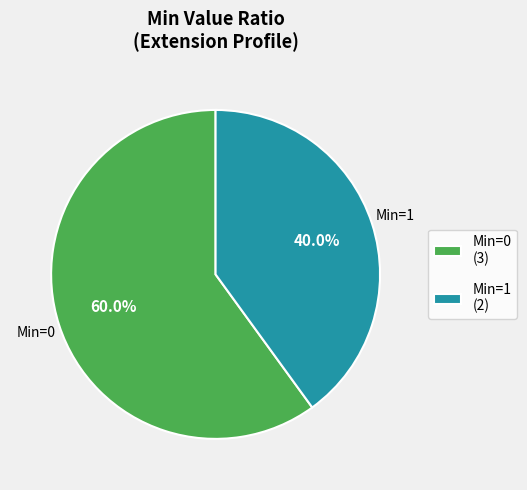

What is the smallest slice in the pie chart?

Min=1 (2)